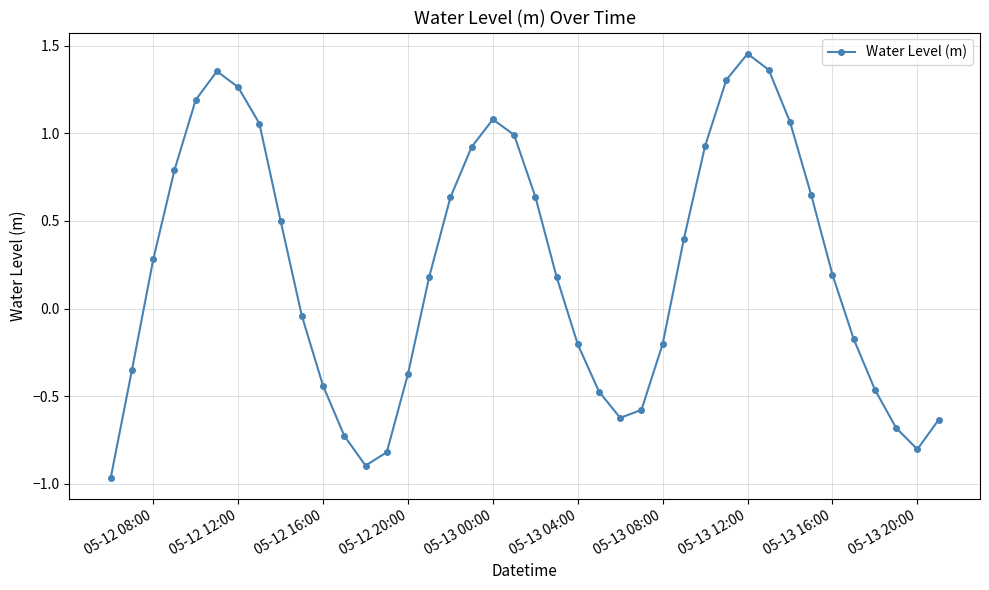

How many points are lower than both their immediate neighbors (excluding endpoints)?

3